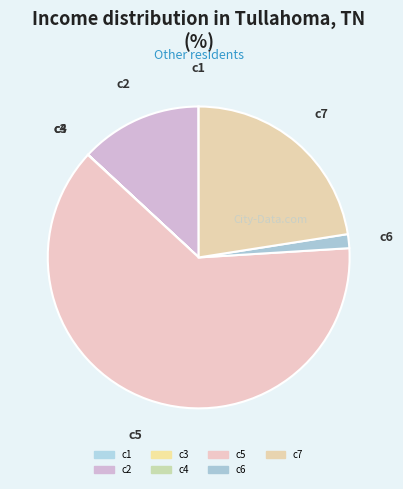

Which category accounts for the majority?

c5